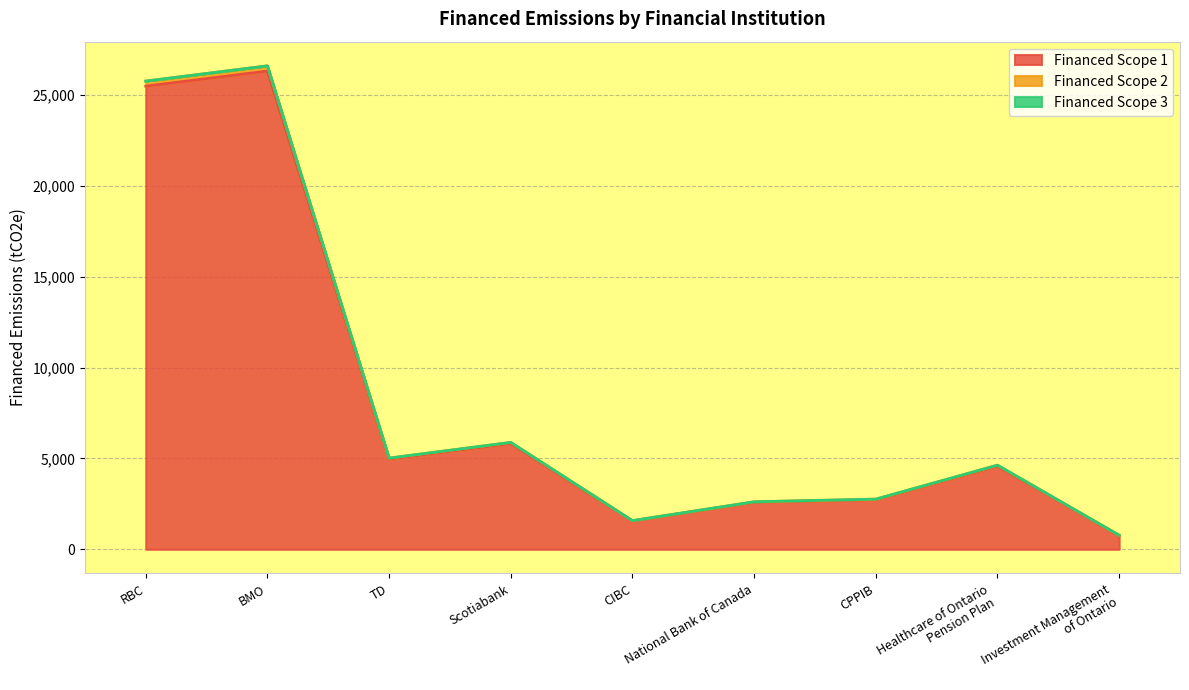

The value of Financed Scope 1 at CIBC is 1562.0. True or false?

True